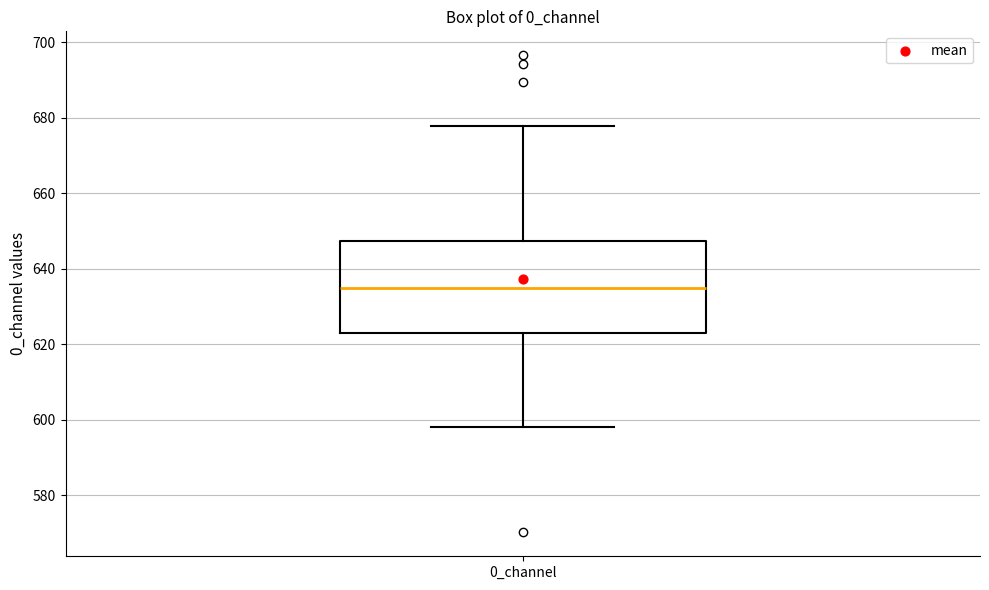

Transcribe this box plot: give where the median line is, the range the box spans, and where the two whiskers end, as read against the y-axis. The values are not printed on the chart, so give them approximately, as read against the axis.

median 634, box 622 to 648, whiskers 598 to 678